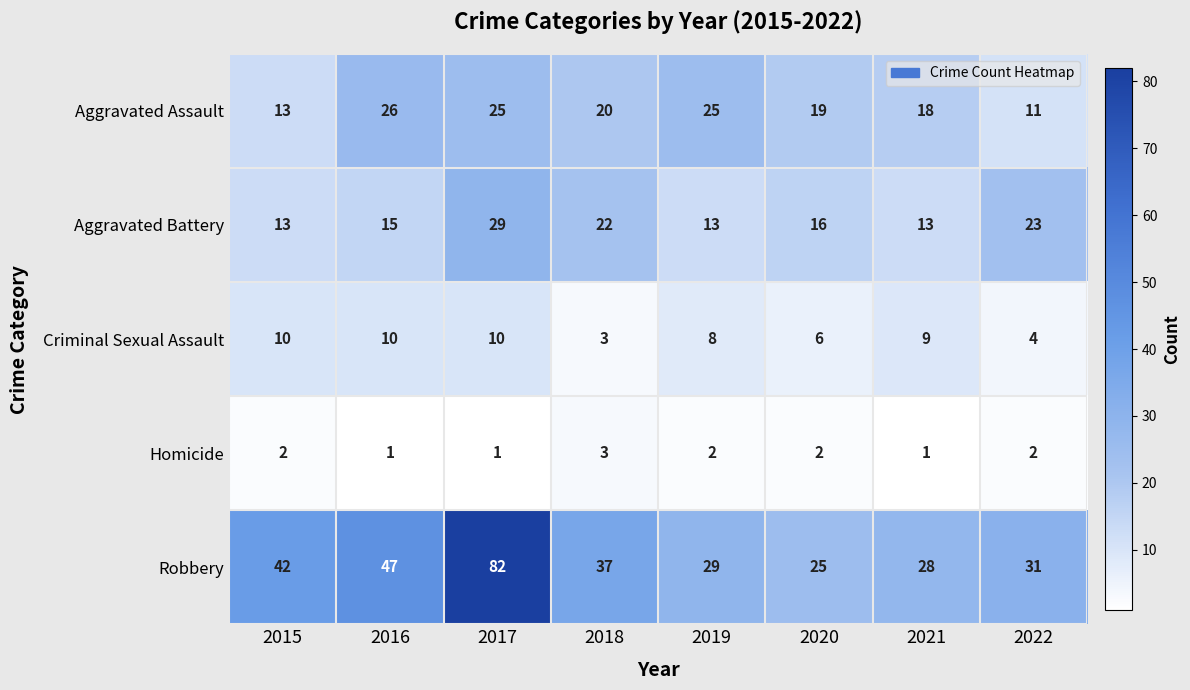

The Criminal Sexual Assault series shows 2 at 2020. True or false?

False